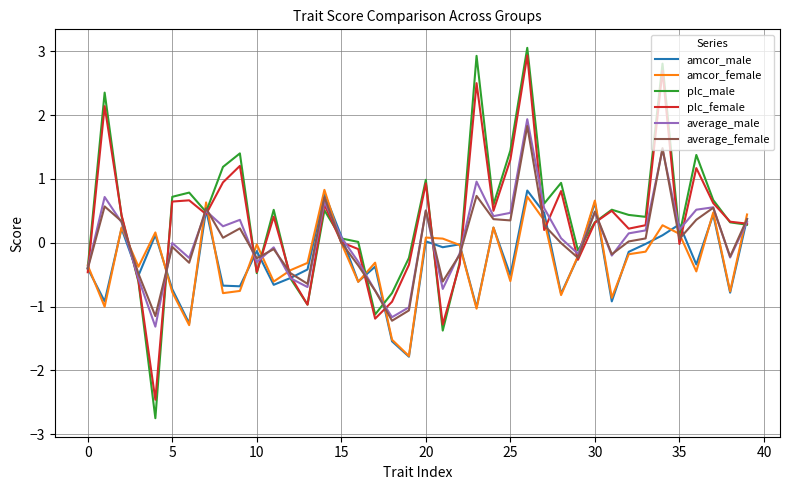

Which series ends up on top after the final intersection of amcor_female and average_female?

amcor_female